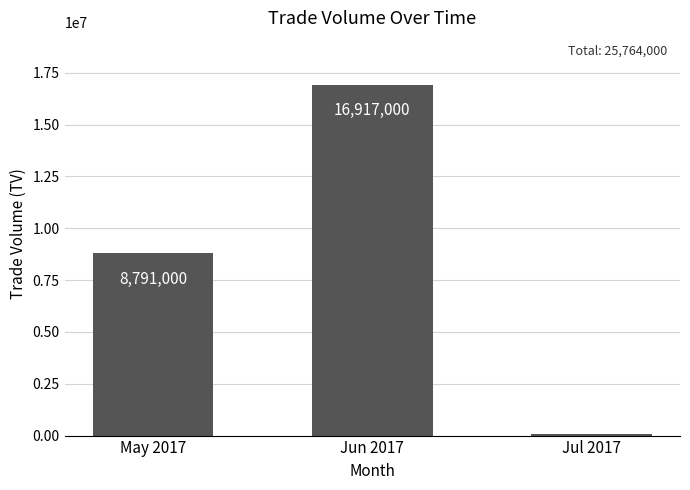

Are the bars horizontal?

No